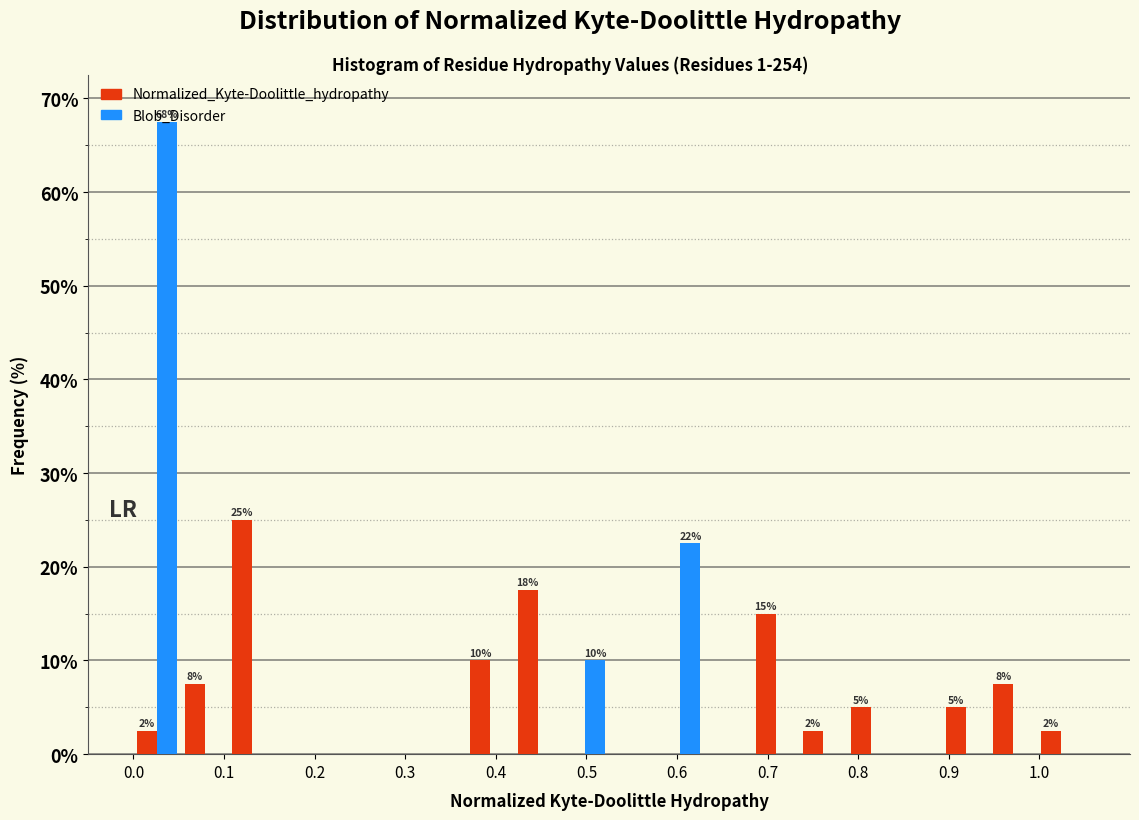

In the Blob_Disorder series, which range on the x-axis has the tallest bar?

0.00 to 0.05